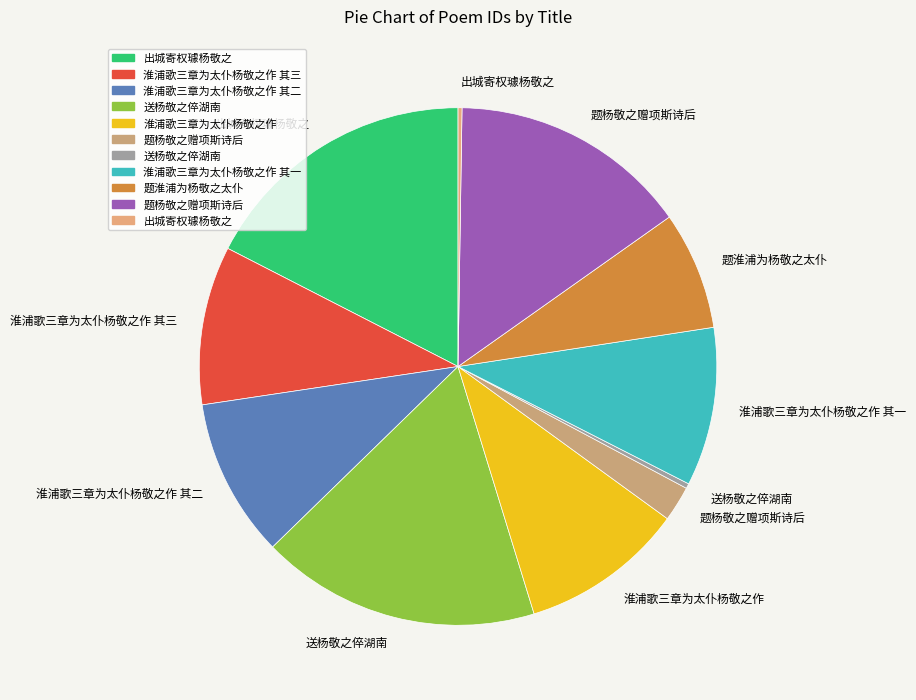

Which category has the smallest portion of the pie?

出城寄权璩杨敬之